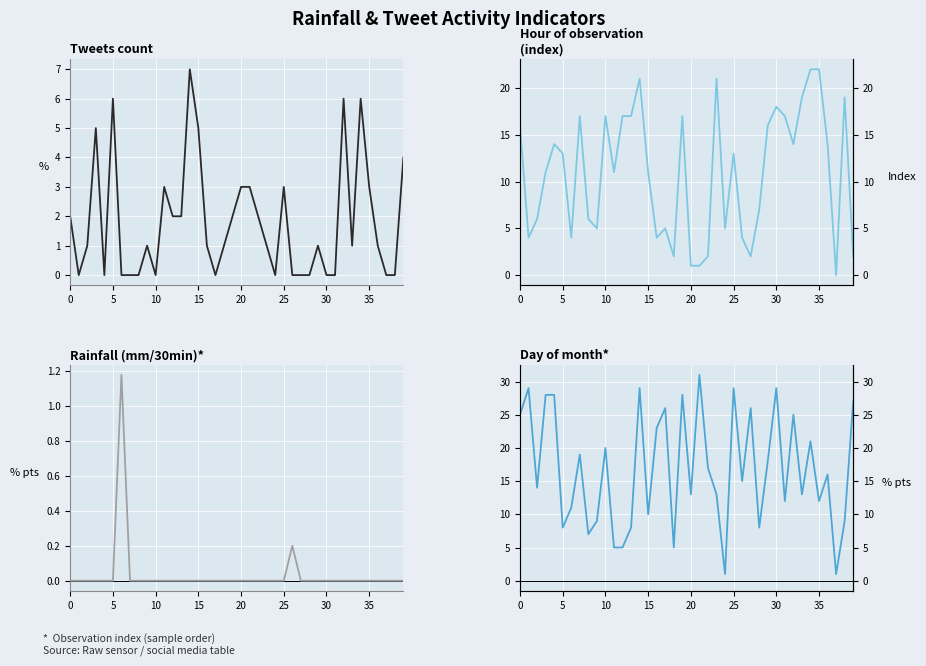

What is the value of the hour point at the 18th from the left?

5.0